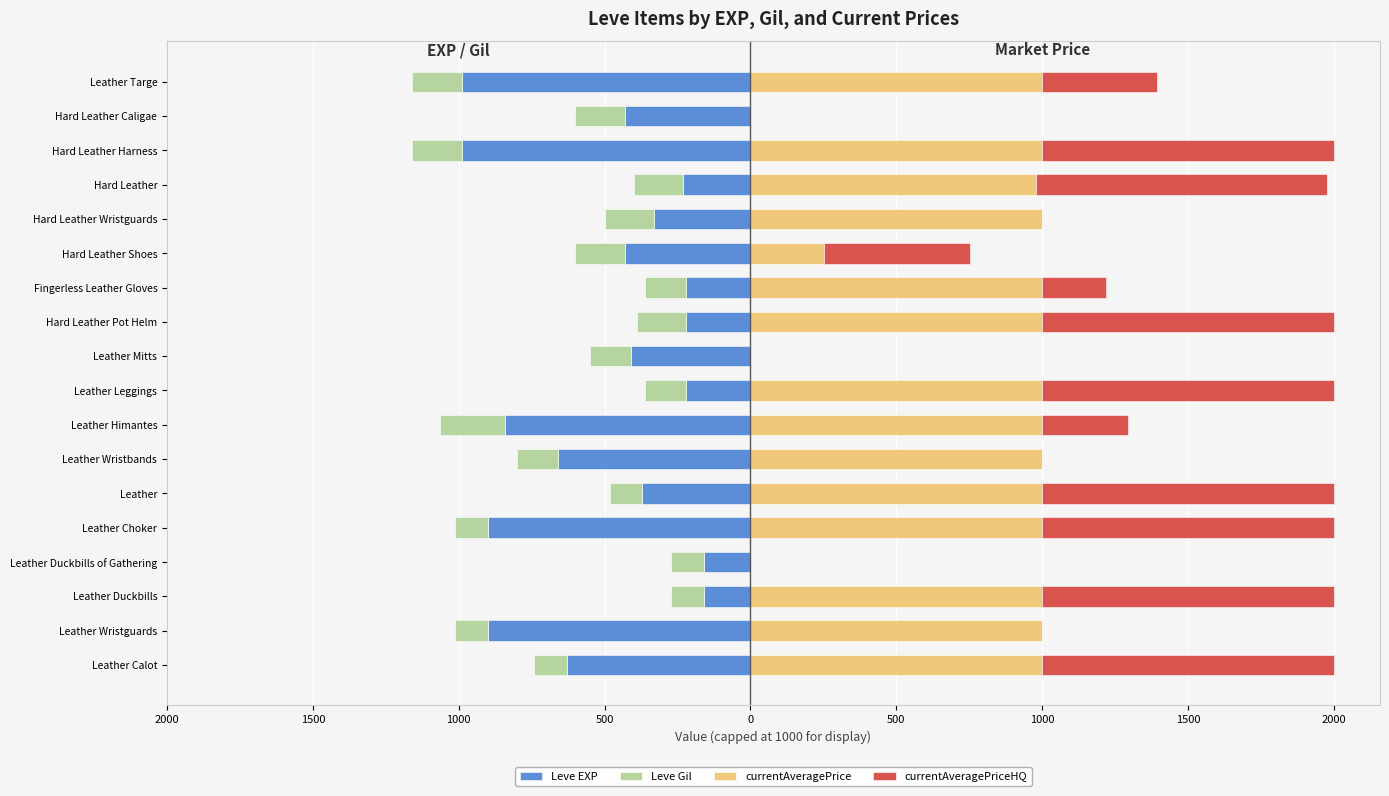

What is the difference between the highest and lowest values at Leather Choker?

1900